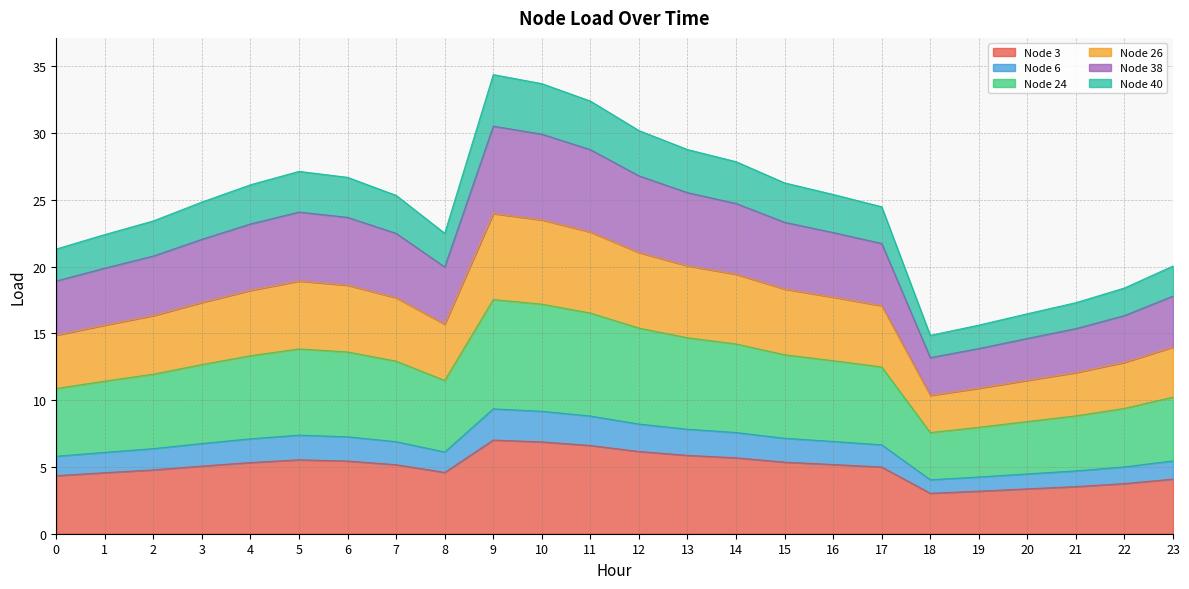

What is the spread (max minus min) of values at 13?

22.9